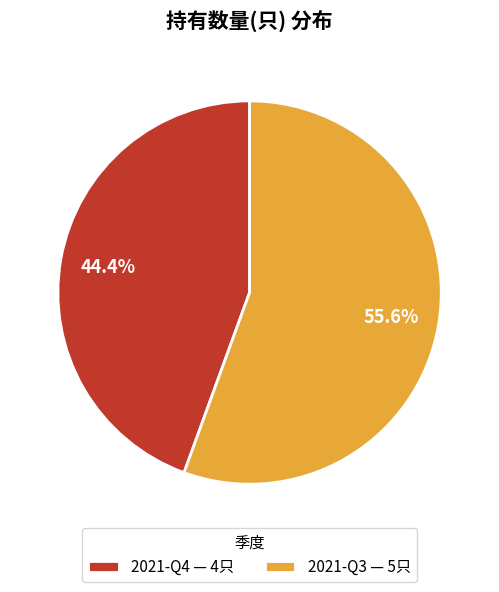

To the nearest percent, what percentage of the pie is 2021-Q4?

44%